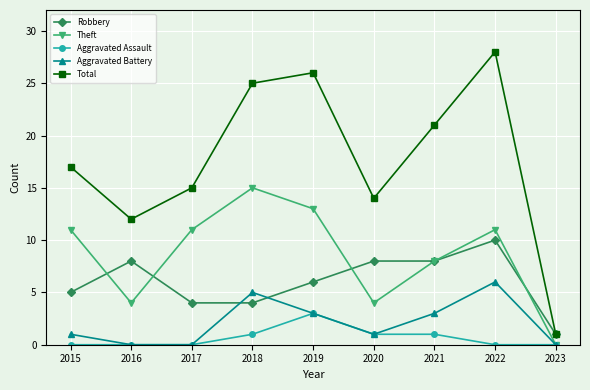

What is the difference between the Aggravated Battery values at 2020 and 2016?

1